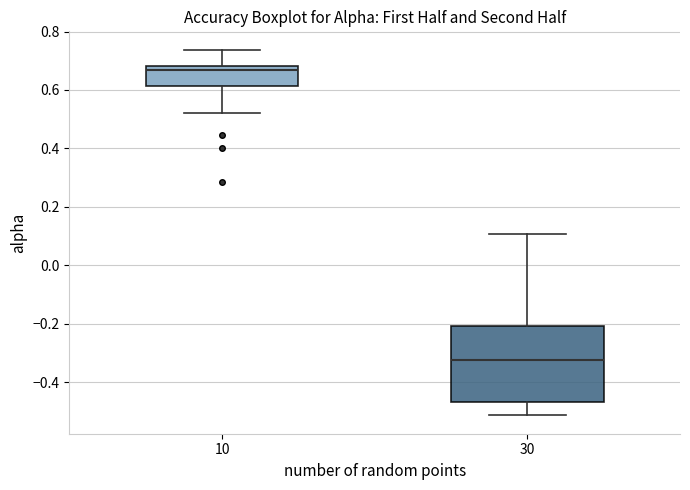

Reading left to right, read every box against the y-axis: the position of its median line, the range the box covers, and the ends of its whiskers. The values are not printed on the chart, so give them approximately, as read against the axis.

10: median 0.66, box 0.62 to 0.68, whiskers 0.52 to 0.74
30: median -0.32, box -0.46 to -0.20, whiskers -0.52 to 0.10